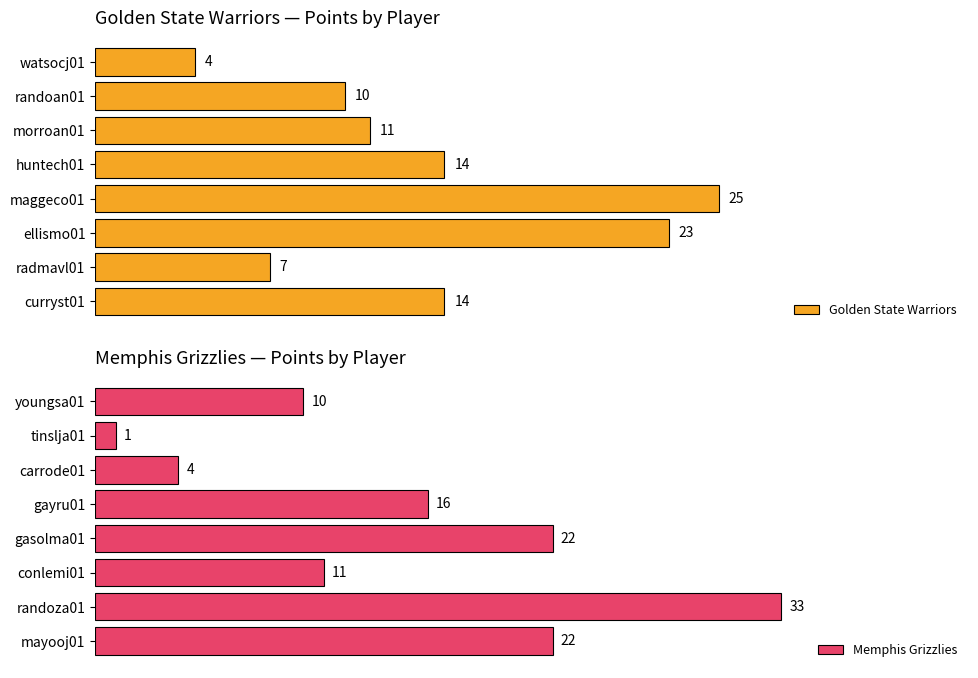

Which category has the highest value in the Golden State Warriors series?

maggeco01